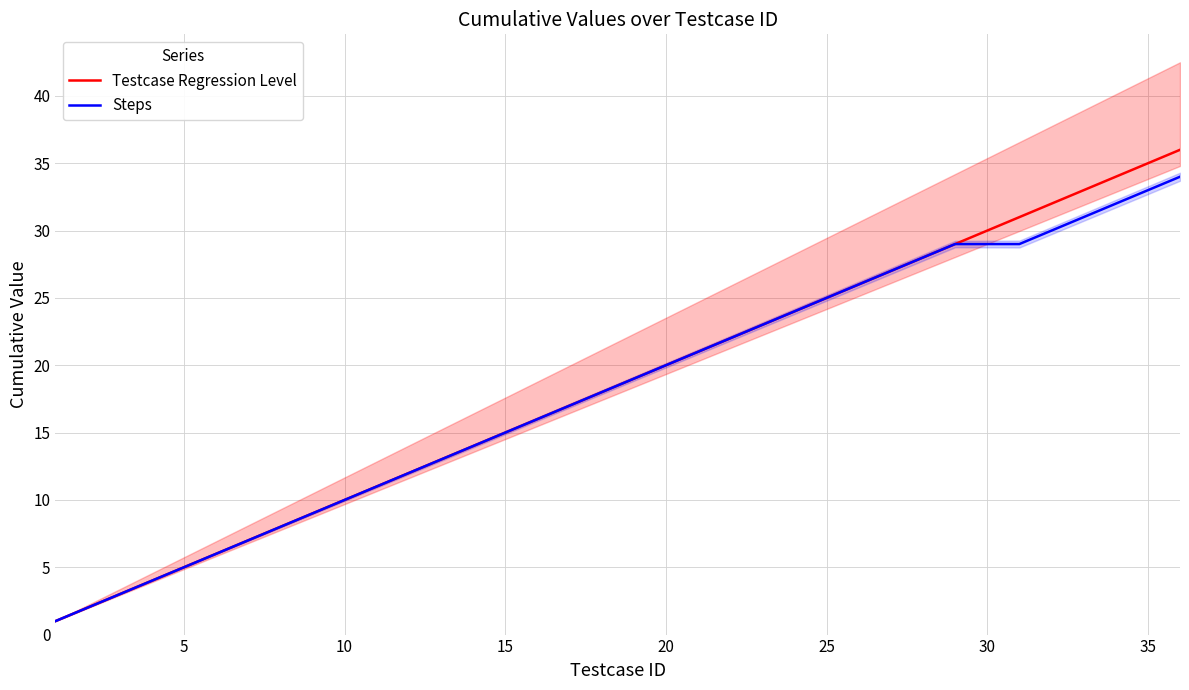

True or false: Steps has a value of 15 at 25.

False